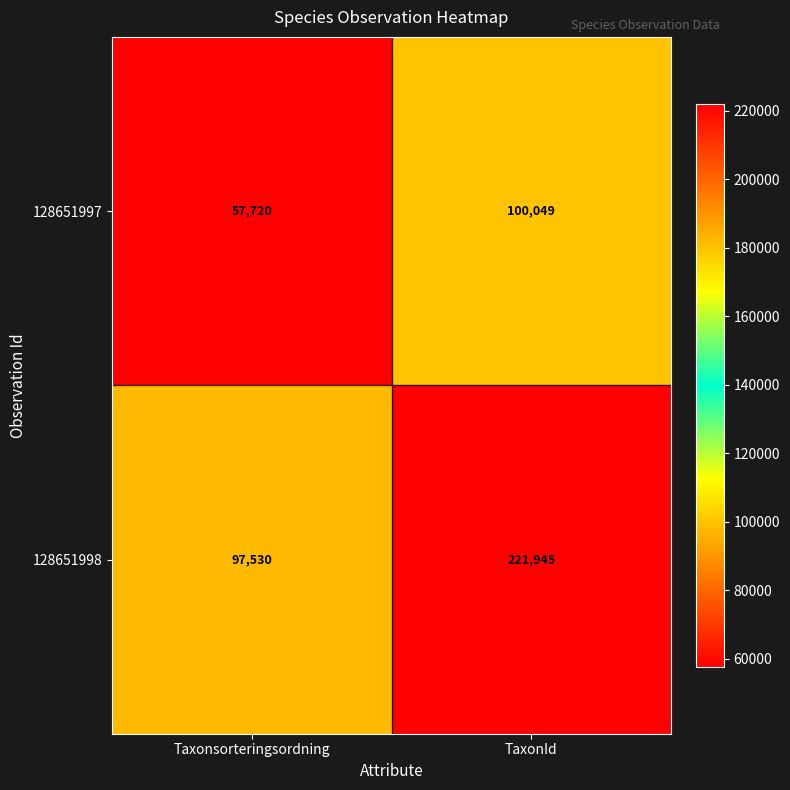

Reading left to right, transcribe all the data shown in this chart.

128651997: Taxonsorteringsordning=57720	TaxonId=100049
128651998: Taxonsorteringsordning=97530	TaxonId=221945